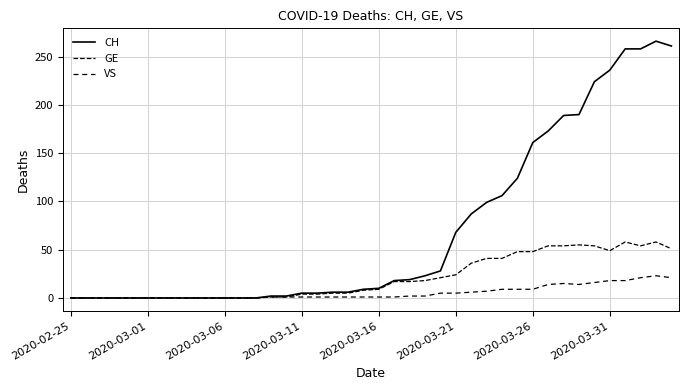

What is the maximum value for VS?

23